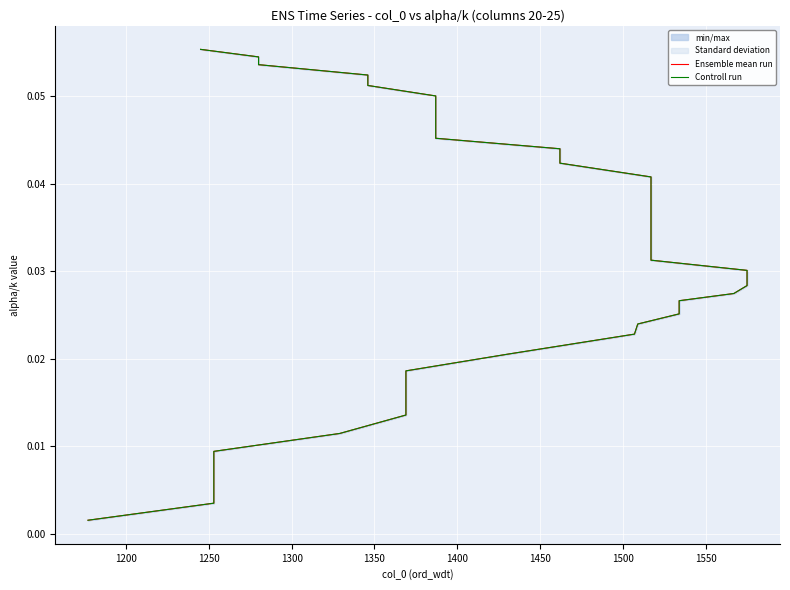

Which series has the widest spread of values?

Ensemble mean run